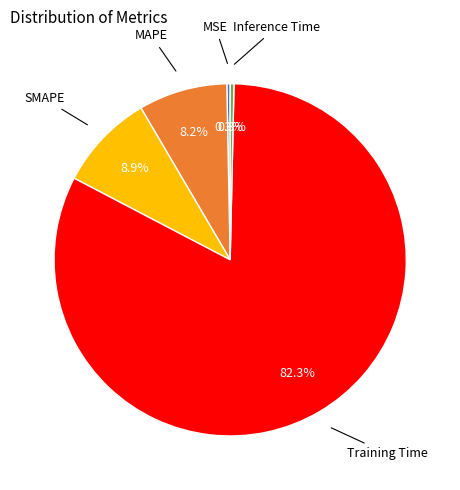

Does any single category account for the majority?

Yes